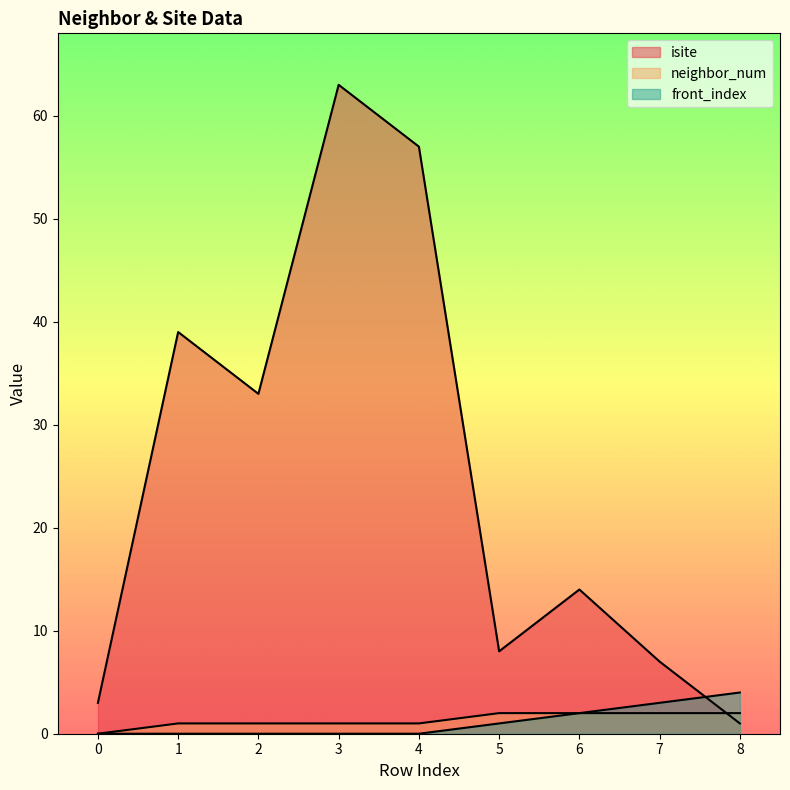

Reading left to right, transcribe all the data shown in this chart.

isite: 3	39	33	63	57	8	14	7	1
neighbor_num: 0	1	1	1	1	2	2	2	2
front_index: 0	0	0	0	0	1	2	3	4